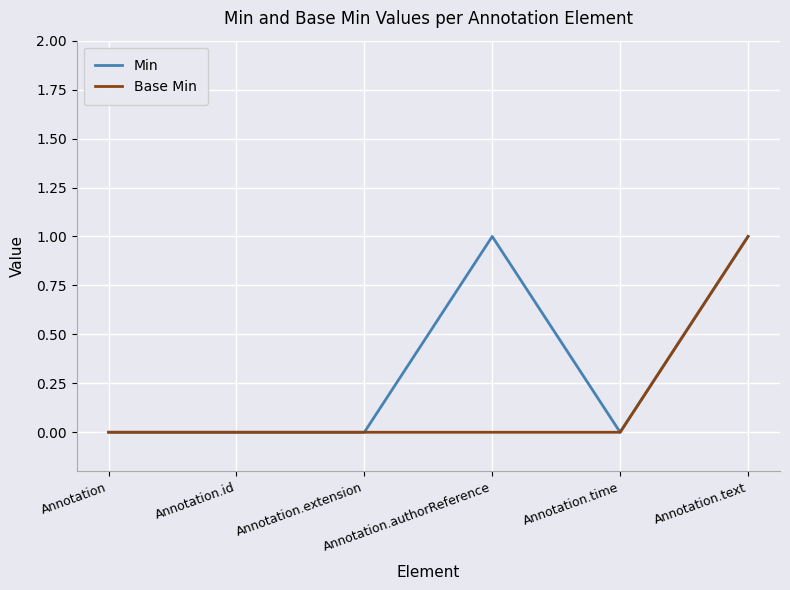

True or false: Base Min has more than 2 points higher than both neighbors.

False